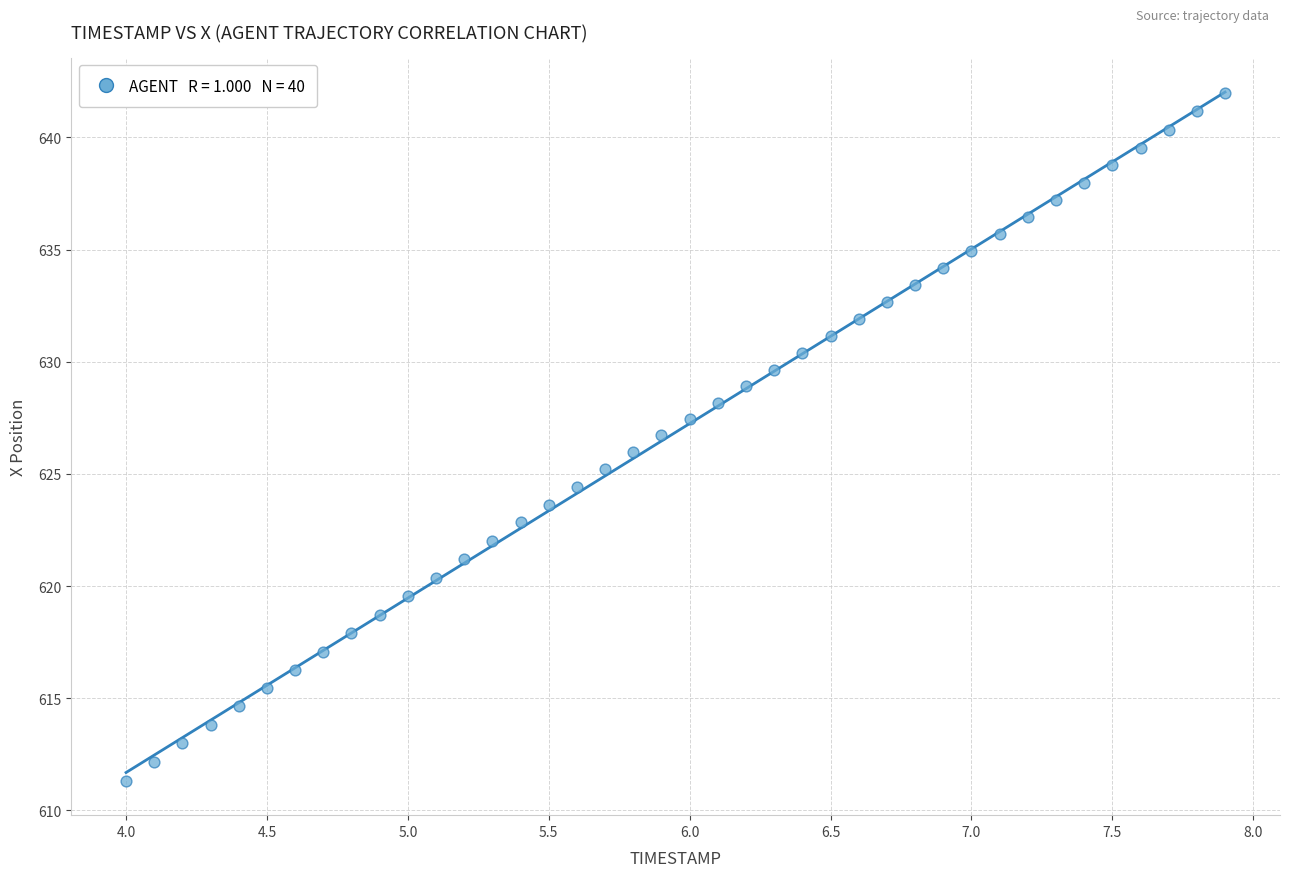

What is the range of X values (max minus min)?

3.9